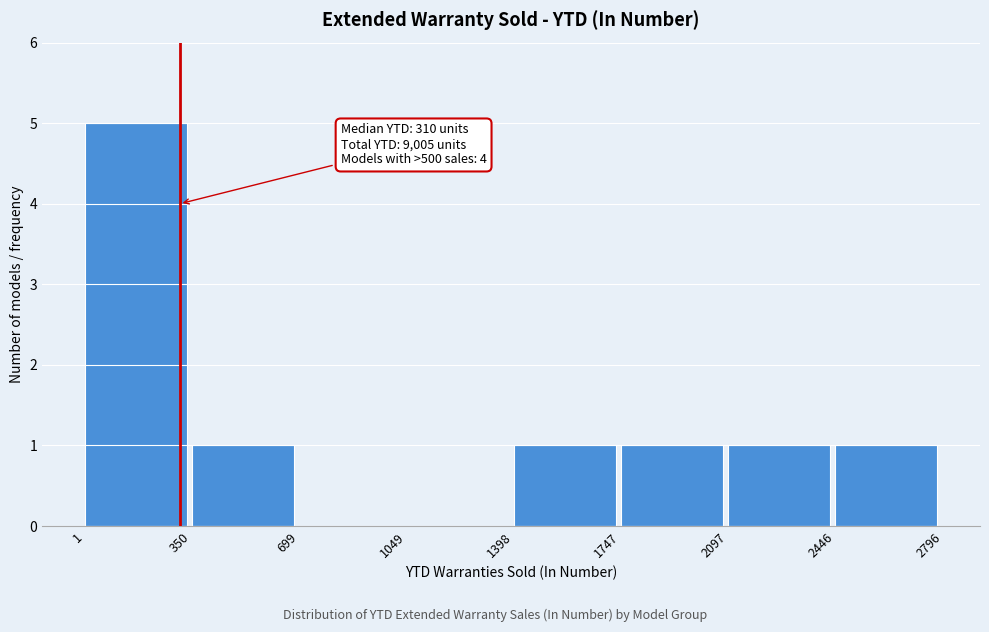

Over which range of the x-axis is the bar tallest?

1 to 350